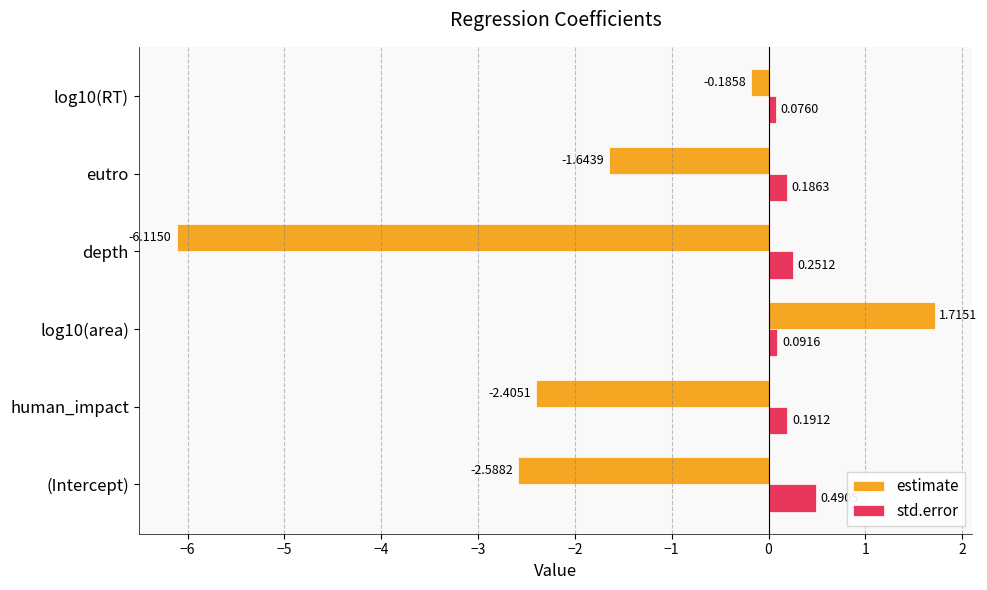

List the labels in order of estimate value, smallest first.

depth, (Intercept), human_impact, eutro, log10(RT), log10(area)